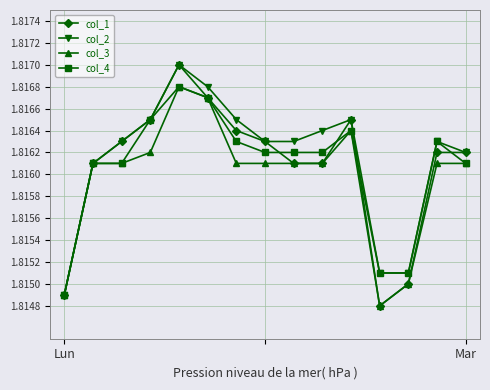

Does the chart have visible grid lines?

Yes